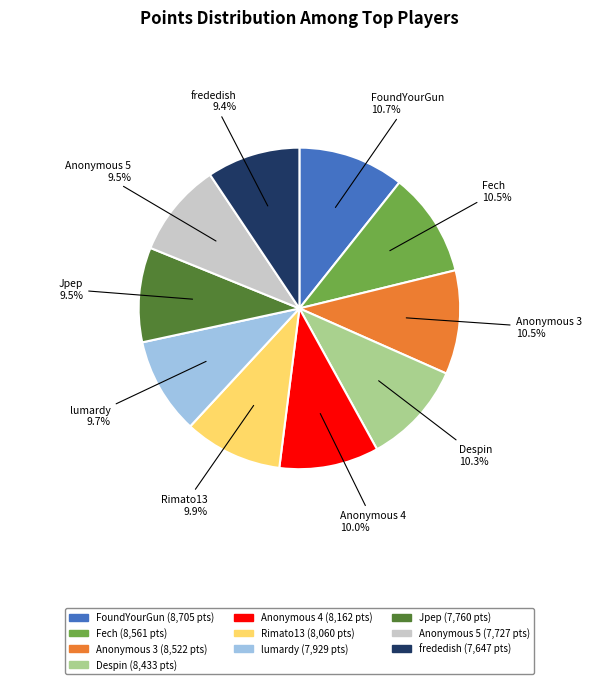

How many slices are in this pie chart?

10